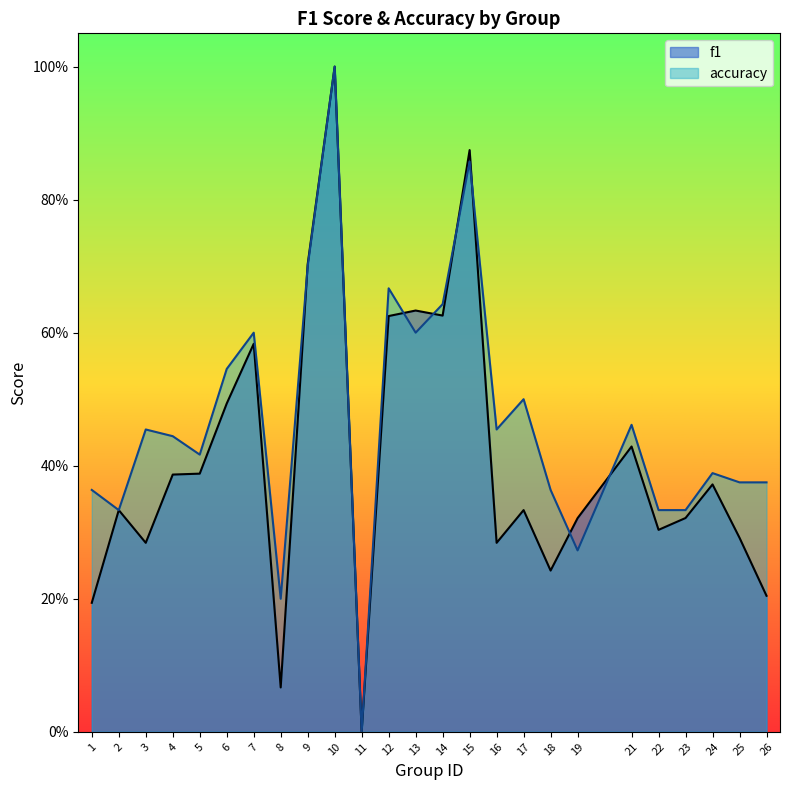

What is the difference between the second highest and second lowest values in the accuracy series?

0.7